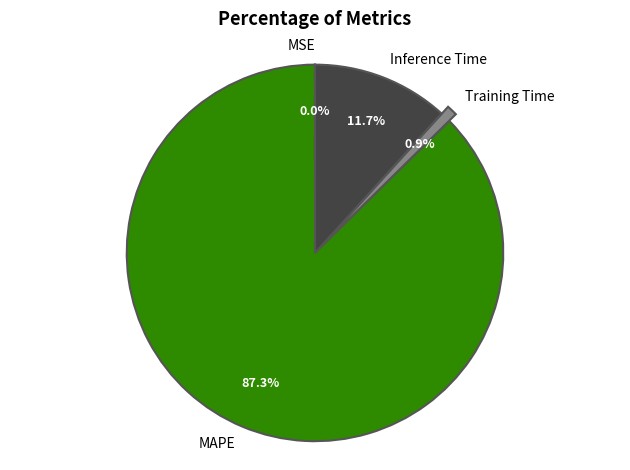

Does Inference Time account for over 50% of the chart?

No